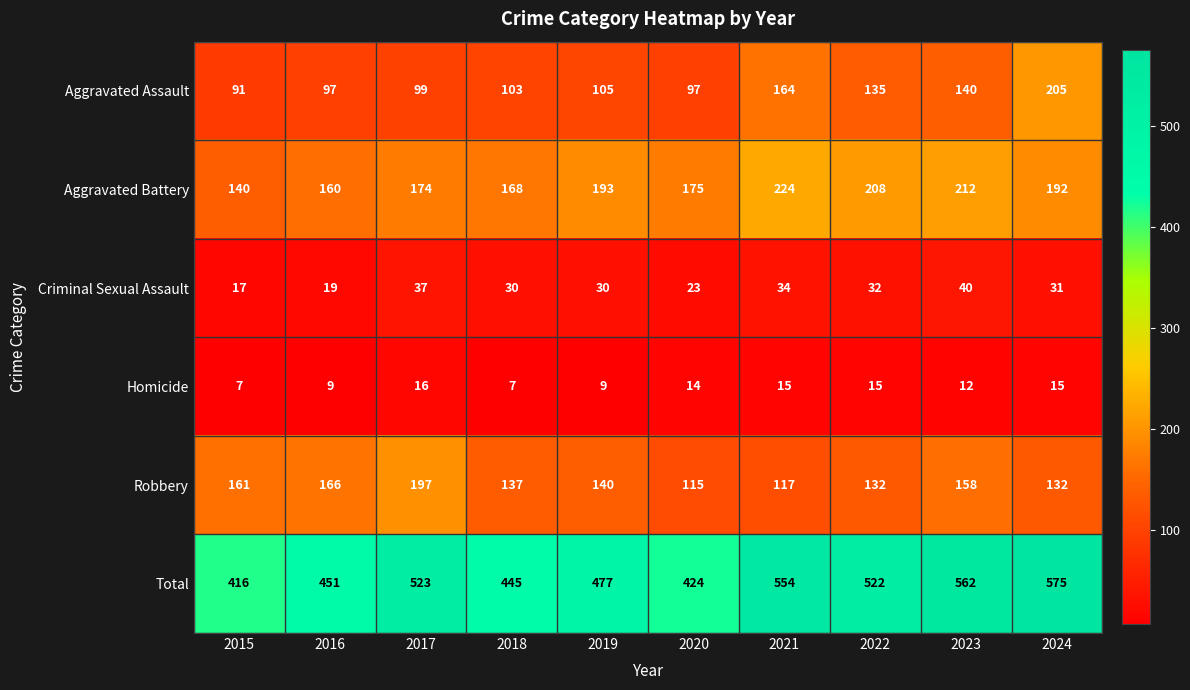

The Aggravated Assault series shows 135 at 2022. True or false?

True